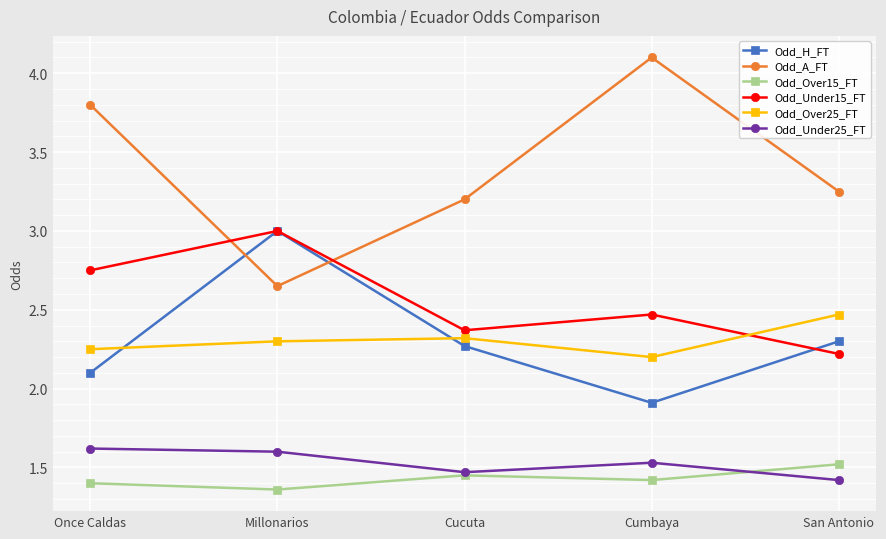

What is the label of the 5th point from the left?

San Antonio